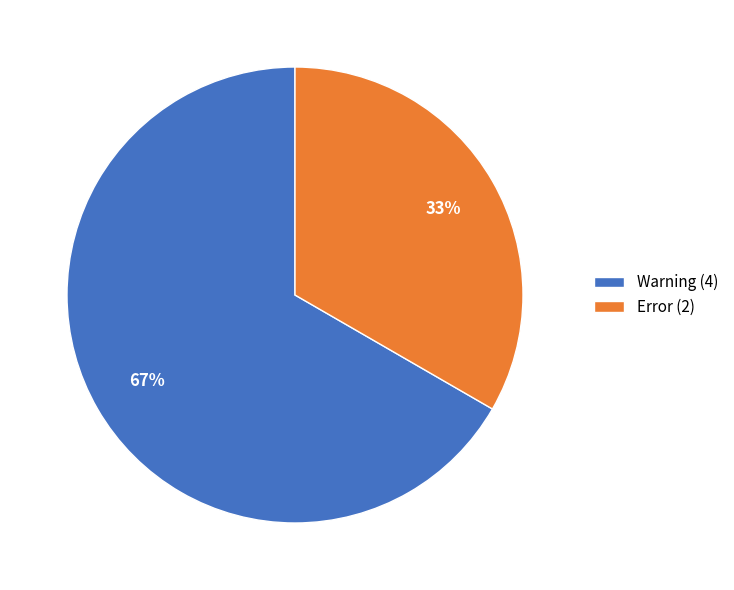

To the nearest percent, what percentage of the pie is Error?

33%